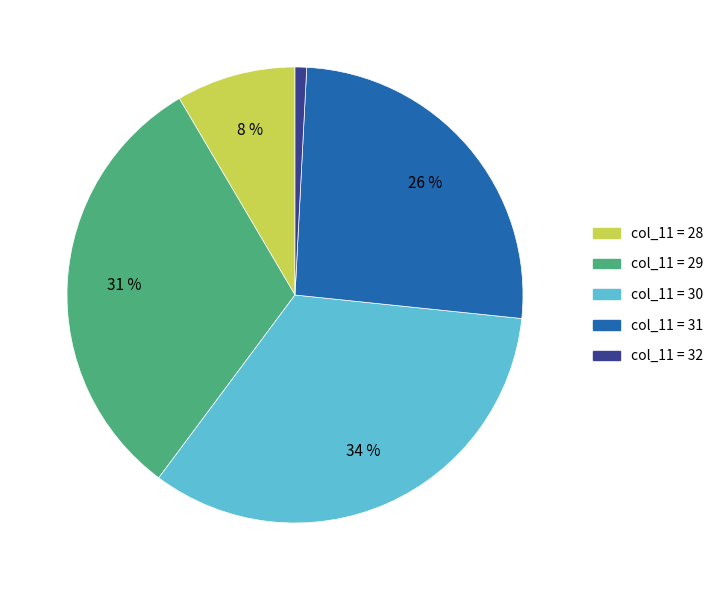

To the nearest percent, what is the difference between the largest and smallest slice percentages?

33%